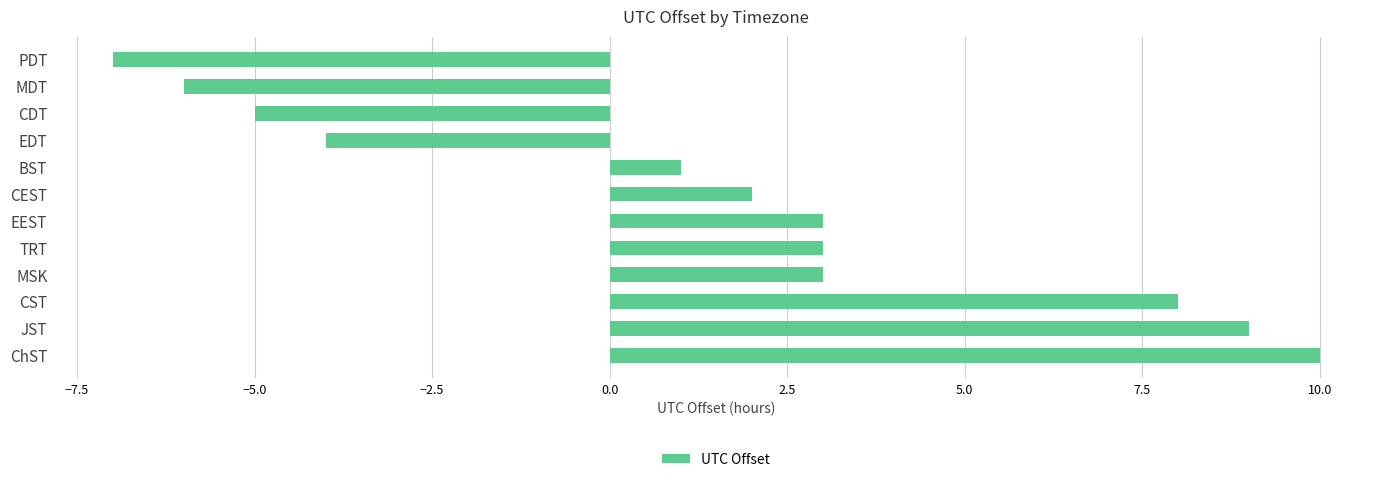

Which label corresponds to the largest value in the chart?

ChST